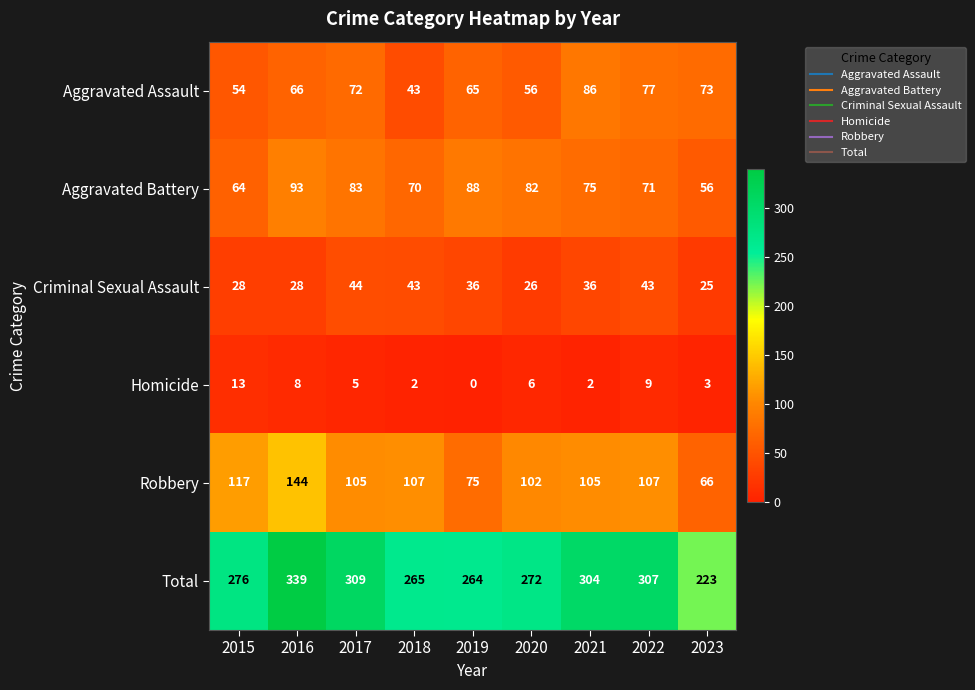

What is the average value of the Criminal Sexual Assault series?

34